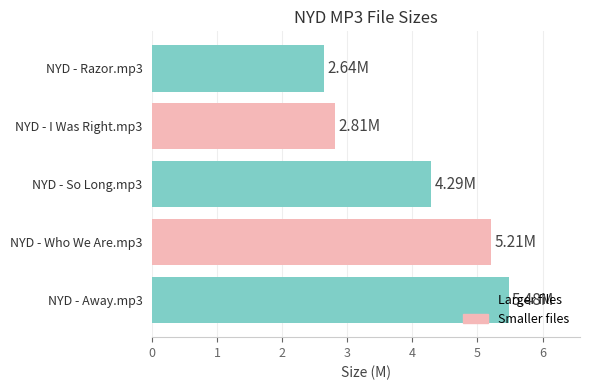

Are the bars horizontal?

Yes